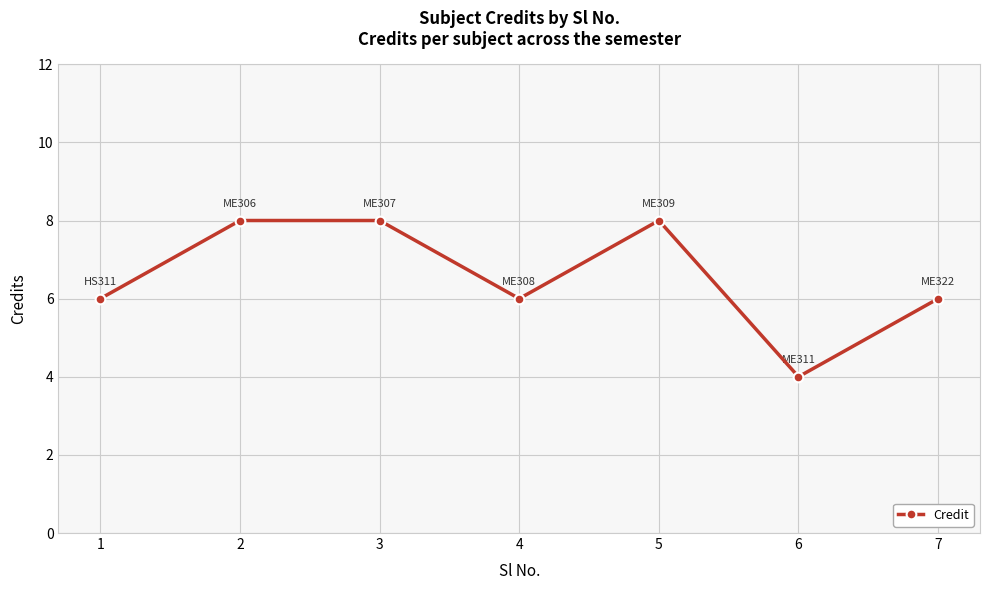

How many interior local valleys (lower than both neighbors) does the data have?

2